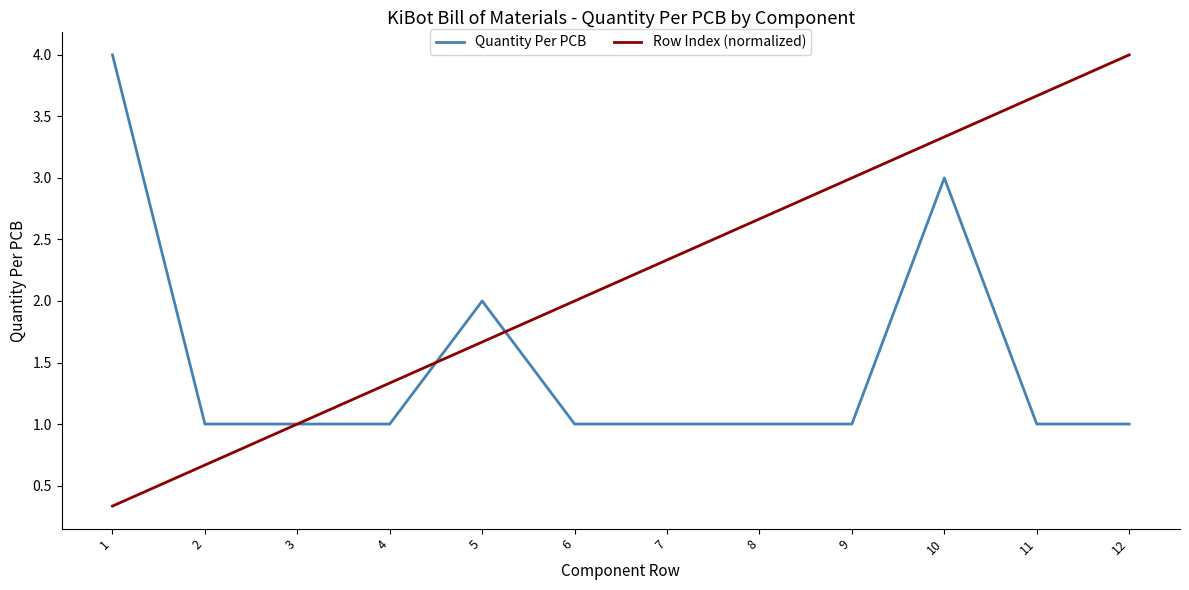

The value of Row Index (normalized) at 10 is 3.3. True or false?

True